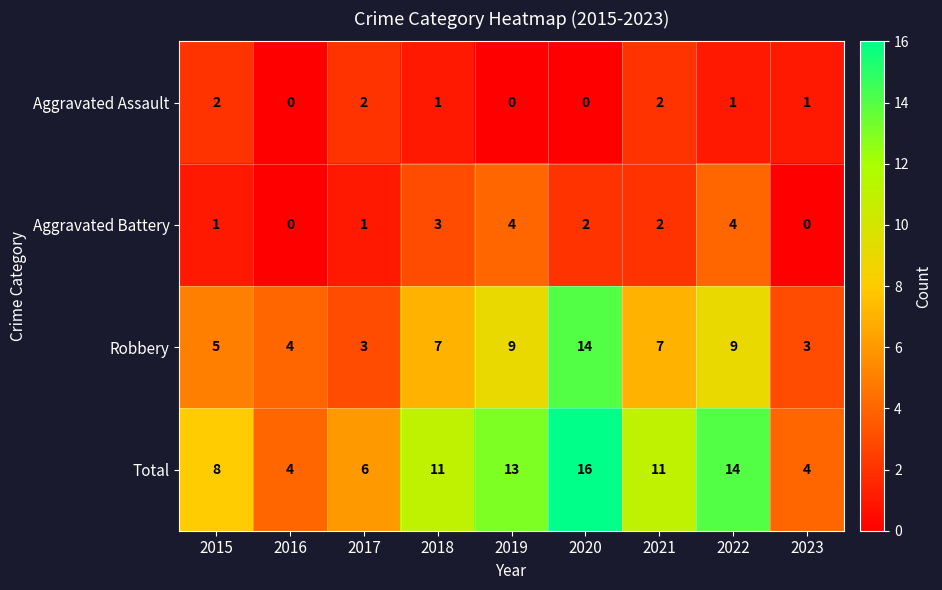

At which label does Total reach its peak?

2020